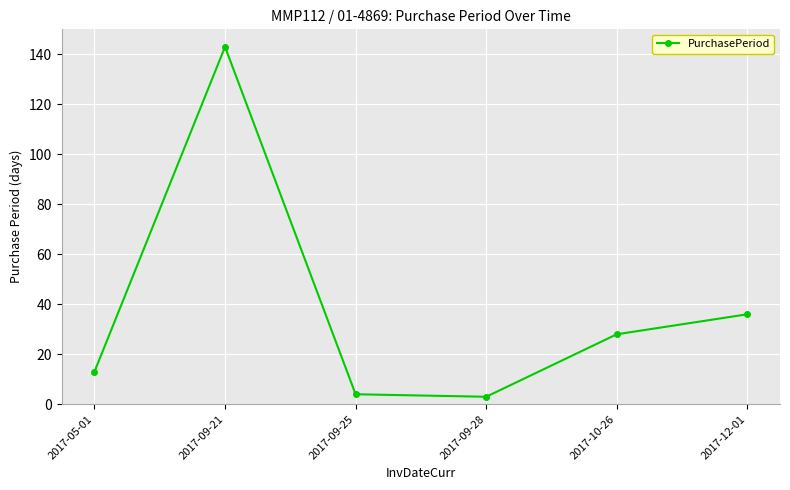

What is the change in value from 2017-05-01 to 2017-10-26?

+15